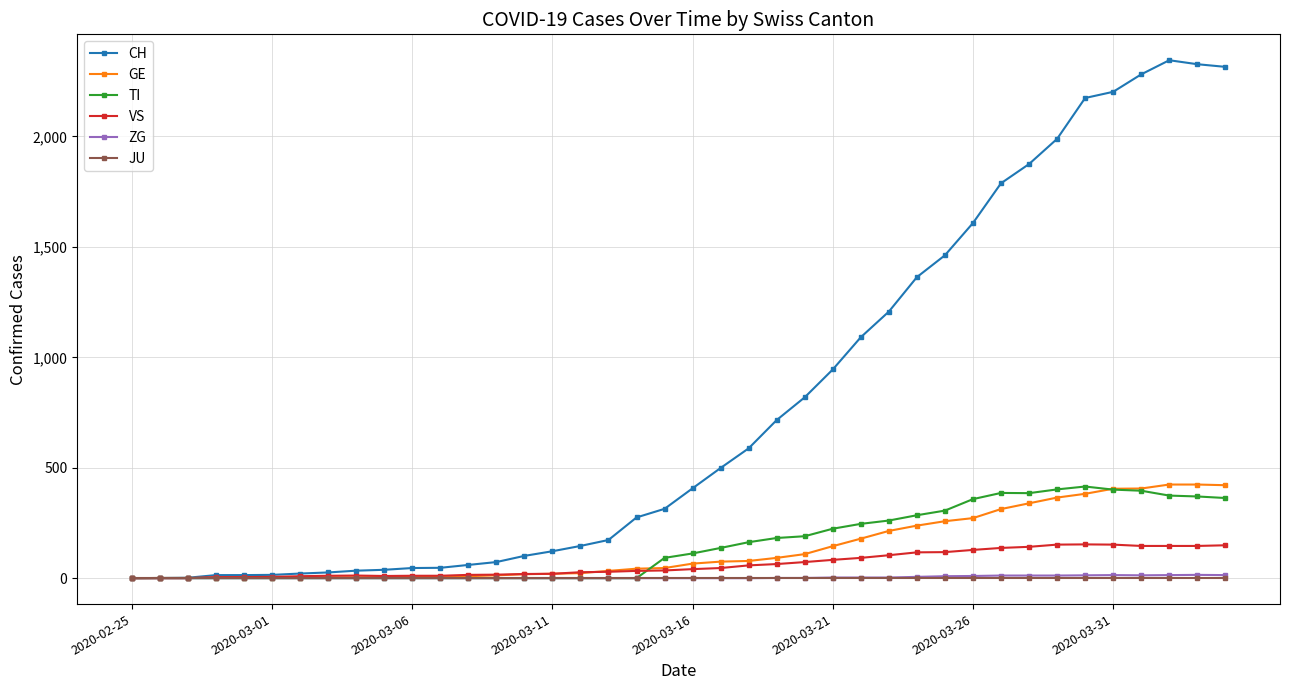

Which series has the largest range (max minus min)?

CH